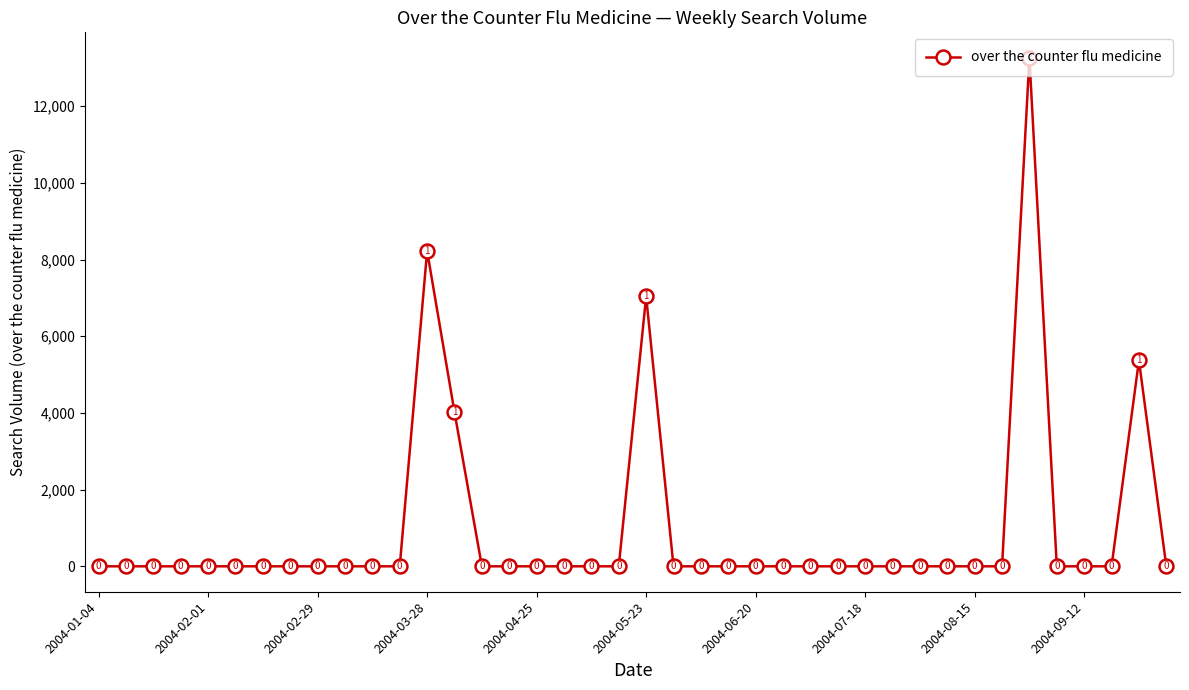

What is the maximum value shown in the chart?

13260.8